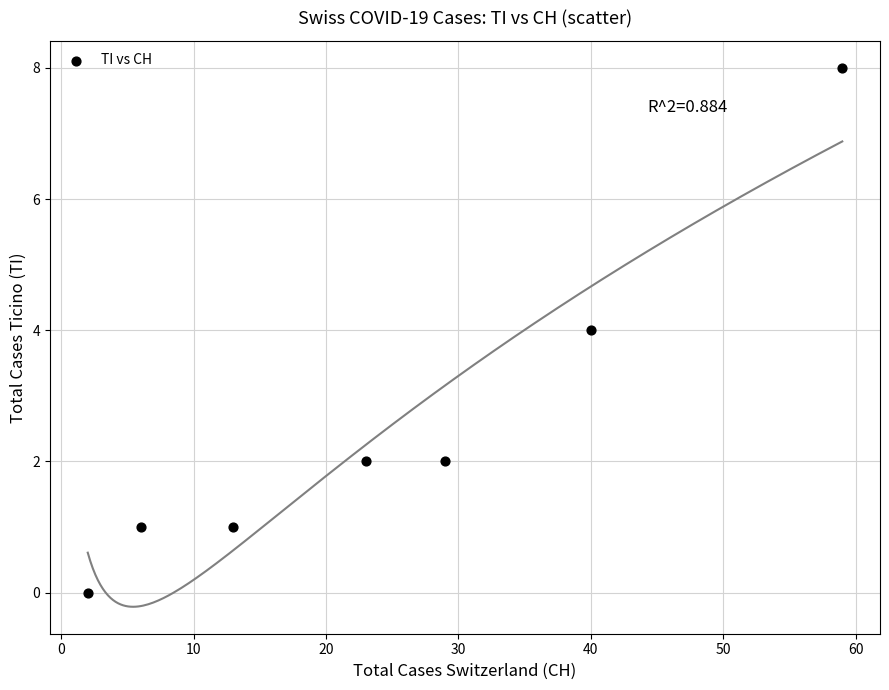

What is the range of Y values (max minus min)?

8